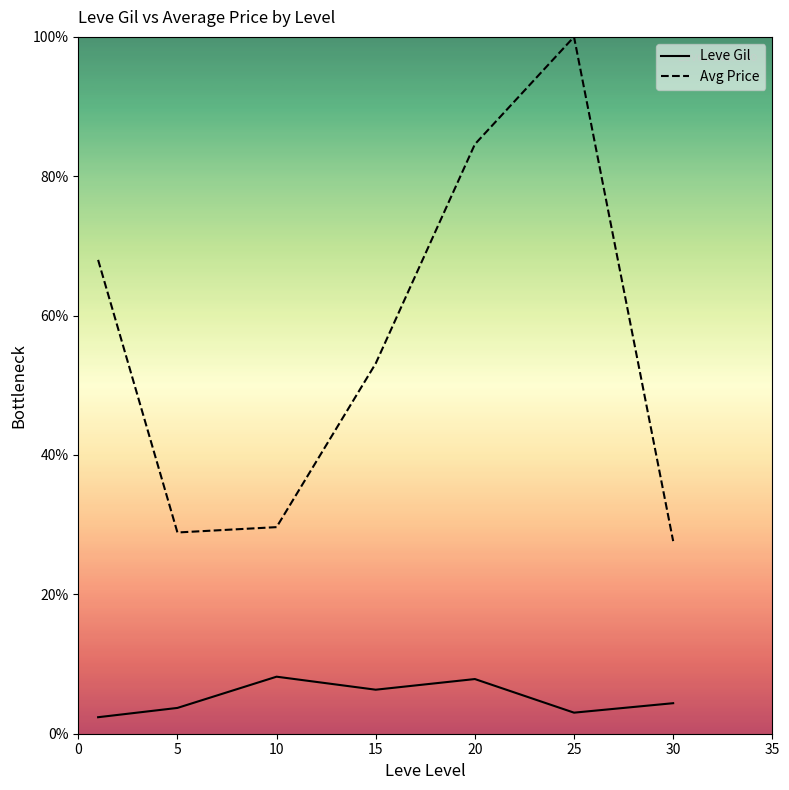

The Avg Price series shows 100.0 at 25. True or false?

True